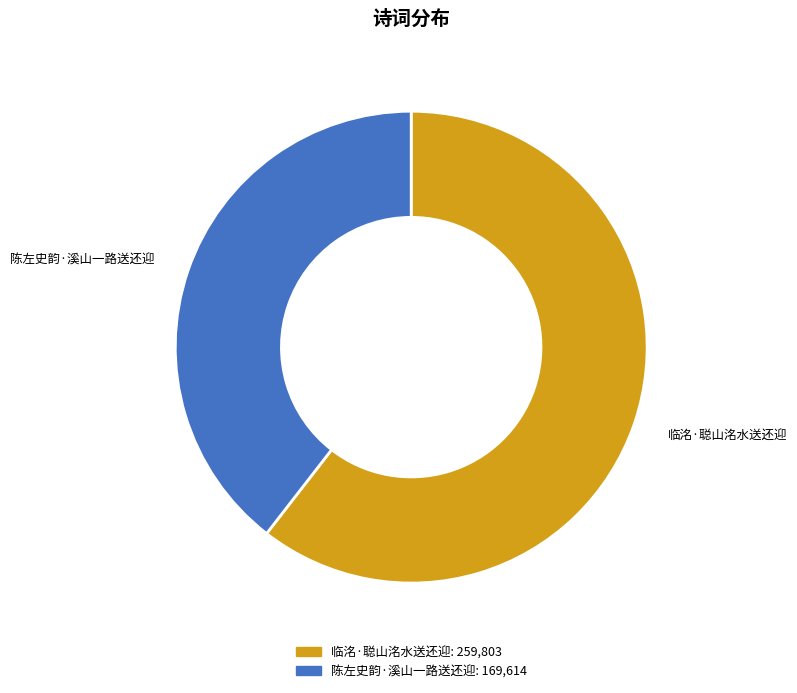

Rank the categories by value from lowest to highest.

陈左史韵·溪山一路送还迎, 临洺·聪山洺水送还迎